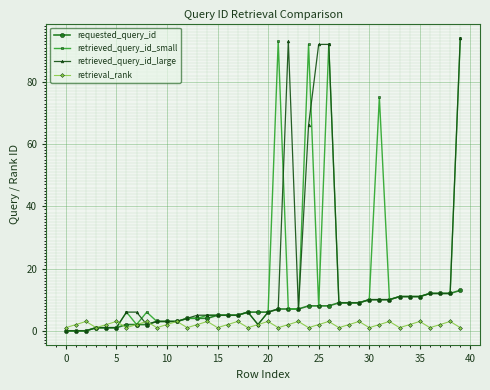

How many lines are shown in the chart?

4